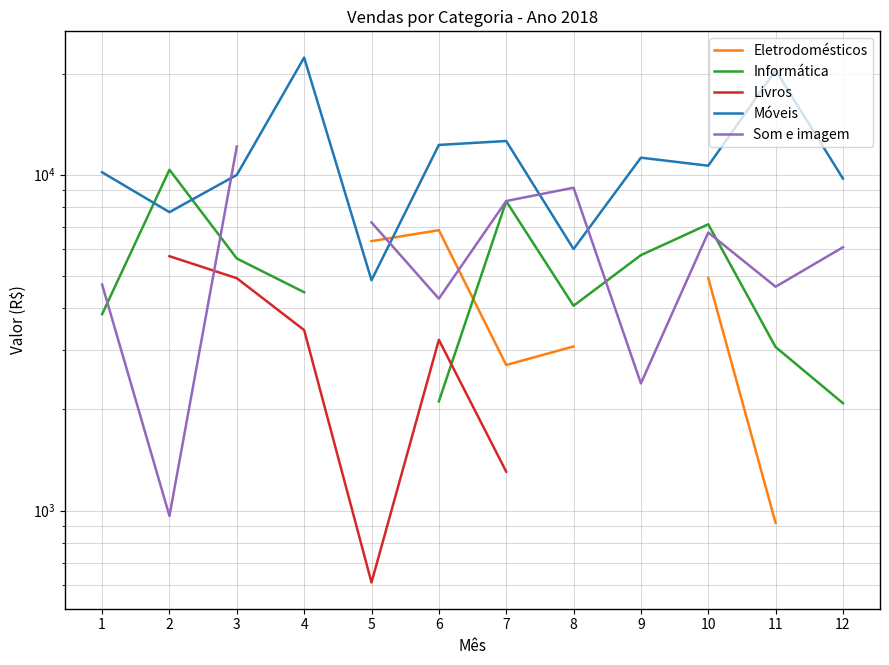

The Informática series shows 7117.0 at 10. True or false?

True